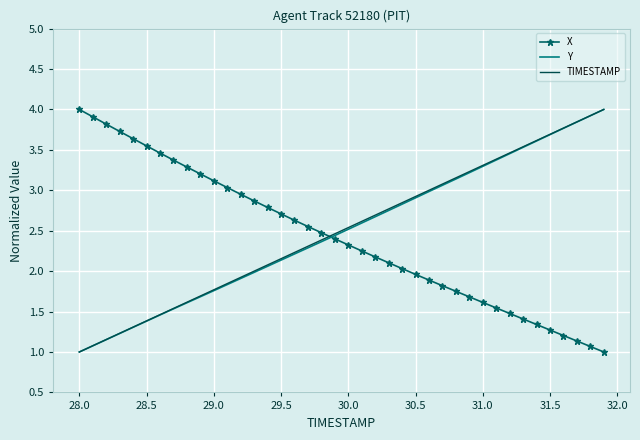

What is the minimum value for Y?

1.0